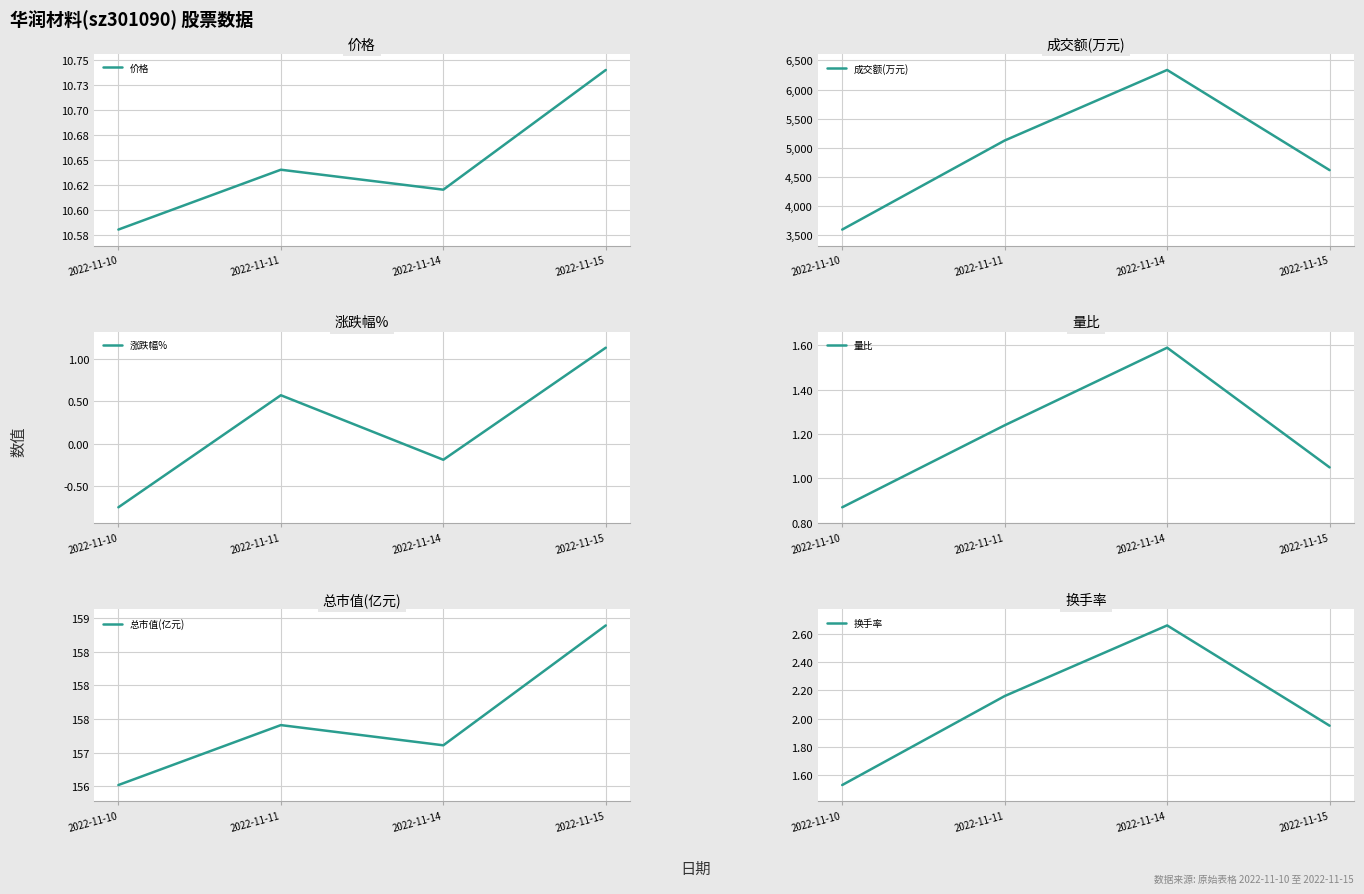

What is the difference between the maximum and second lowest values in the 价格 series?

0.1